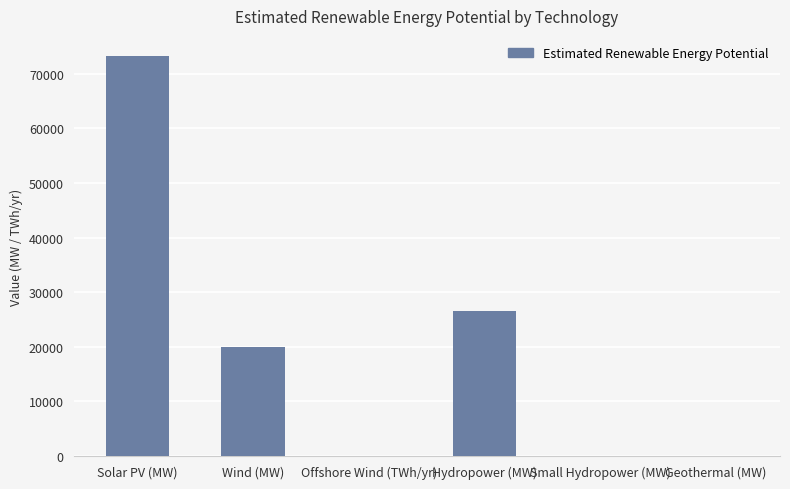

What is the approximate value at Wind (MW)?

20000.0